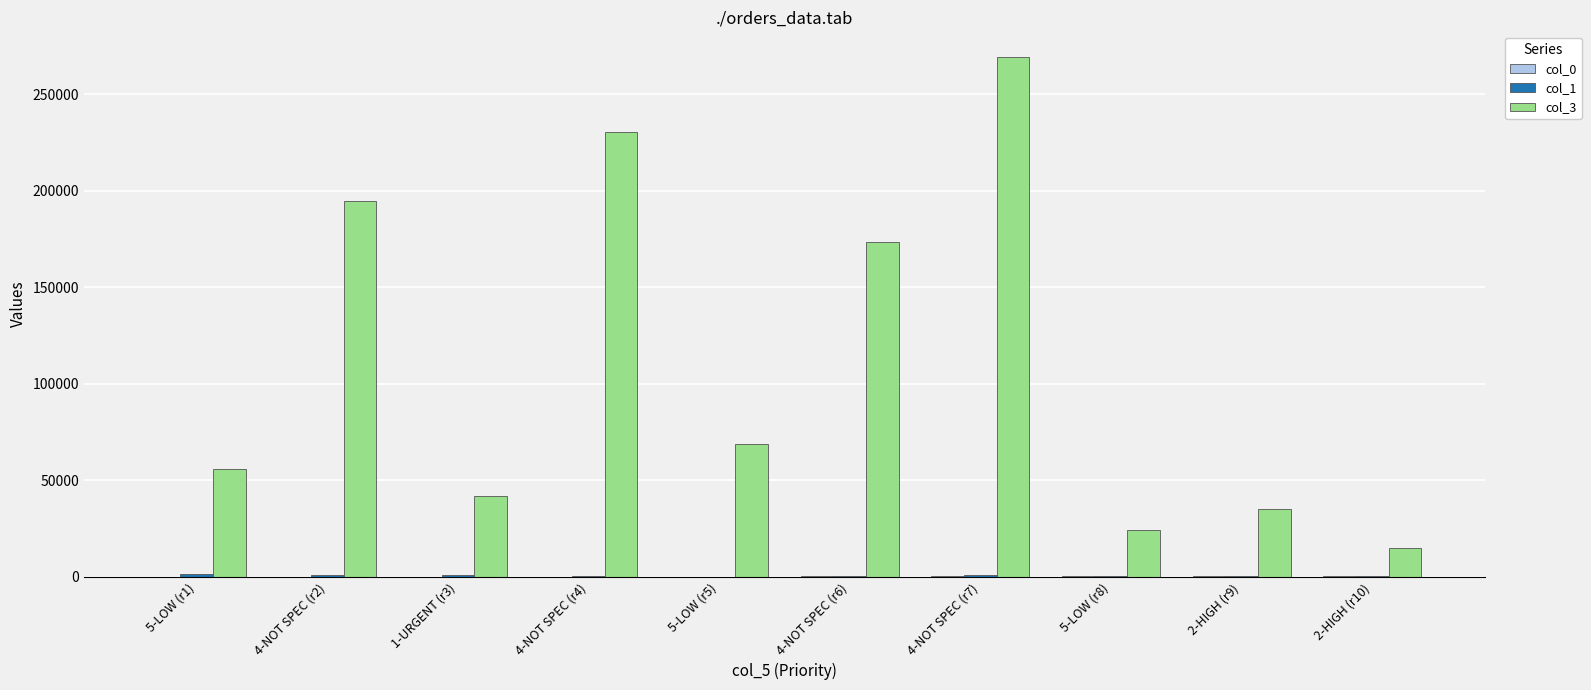

Which series has the widest spread of values?

col_3